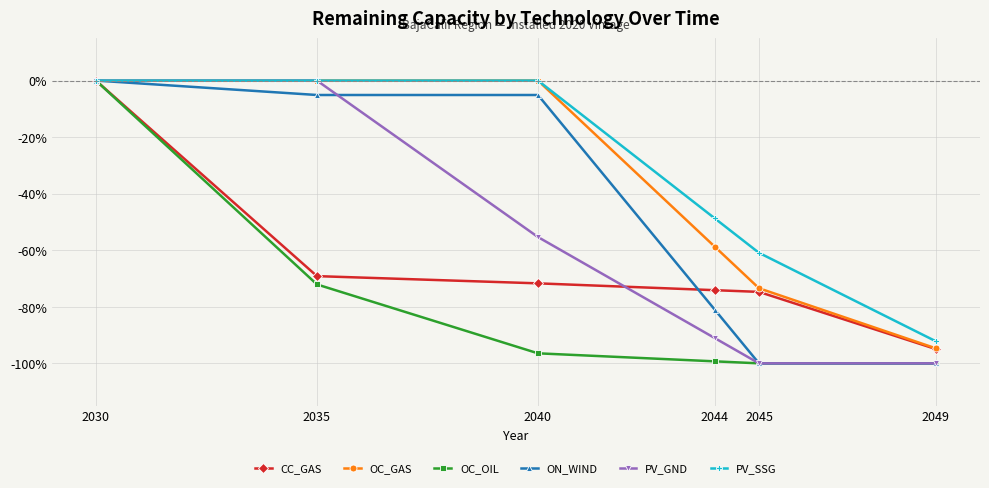

What is the difference between the highest and lowest values at 2049?

7.8